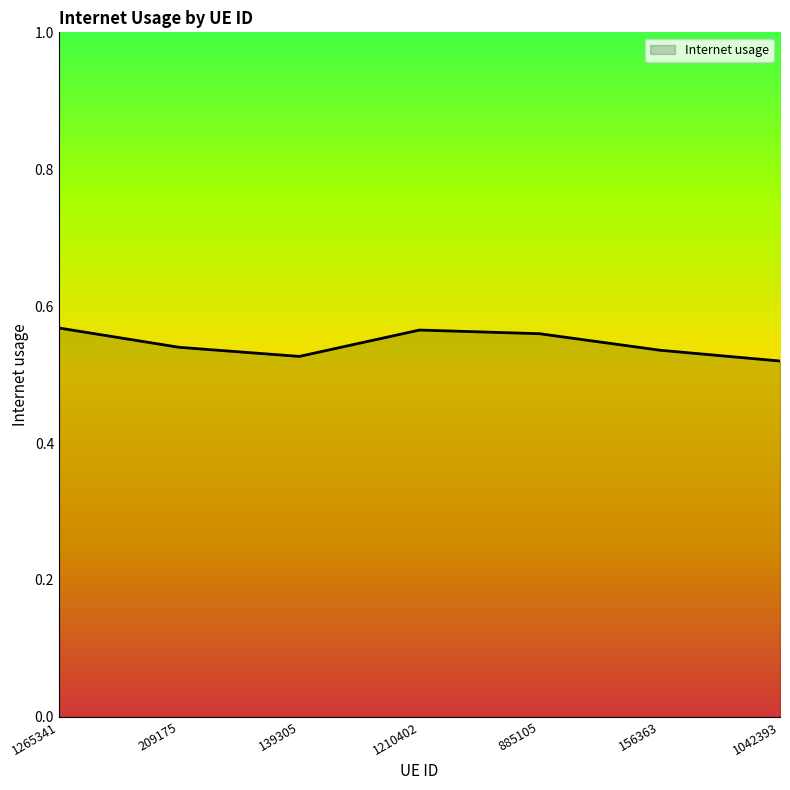

How many lines are shown in the chart?

1